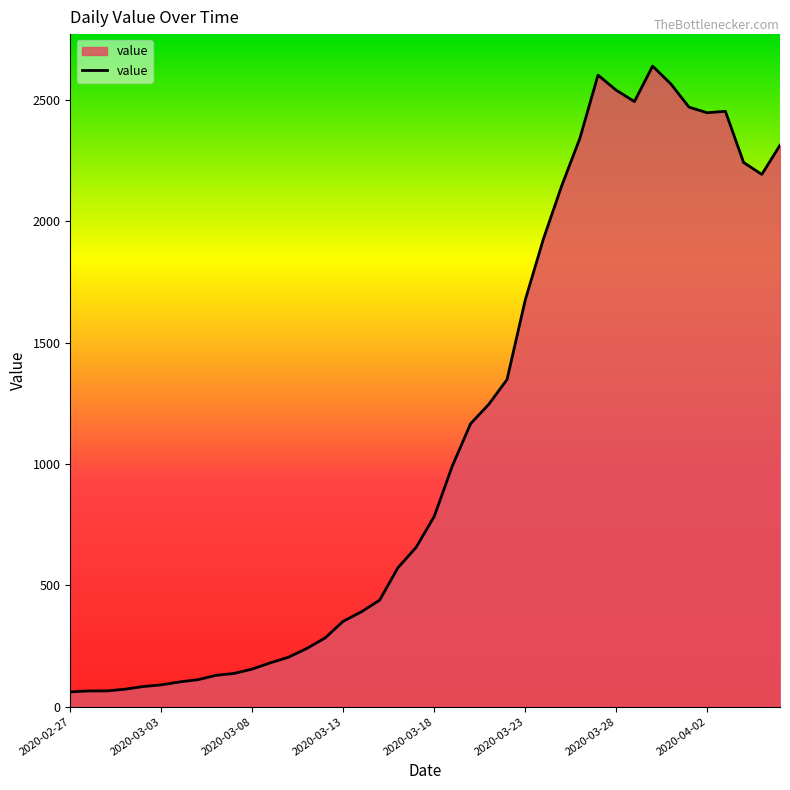

How many distinct data groups are displayed?

1